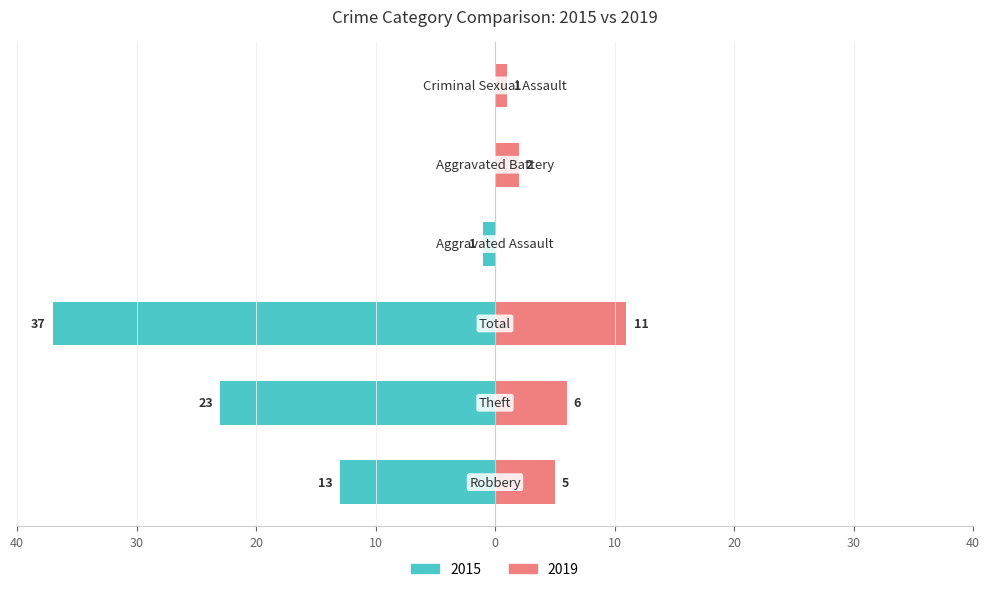

True or false: Right (years) has a value of 6 at Theft.

True